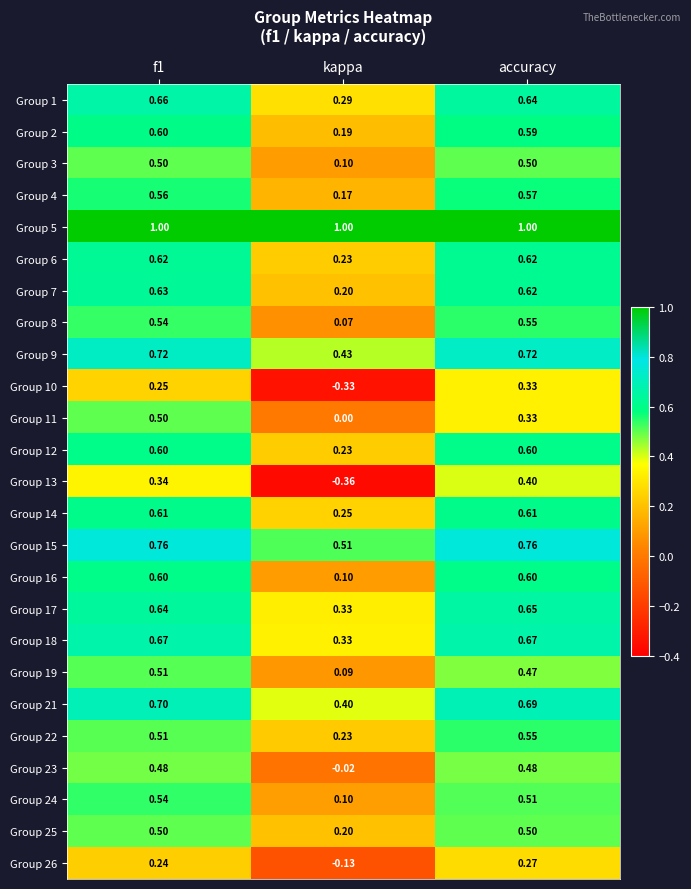

Which series has the widest spread of values?

Group 13